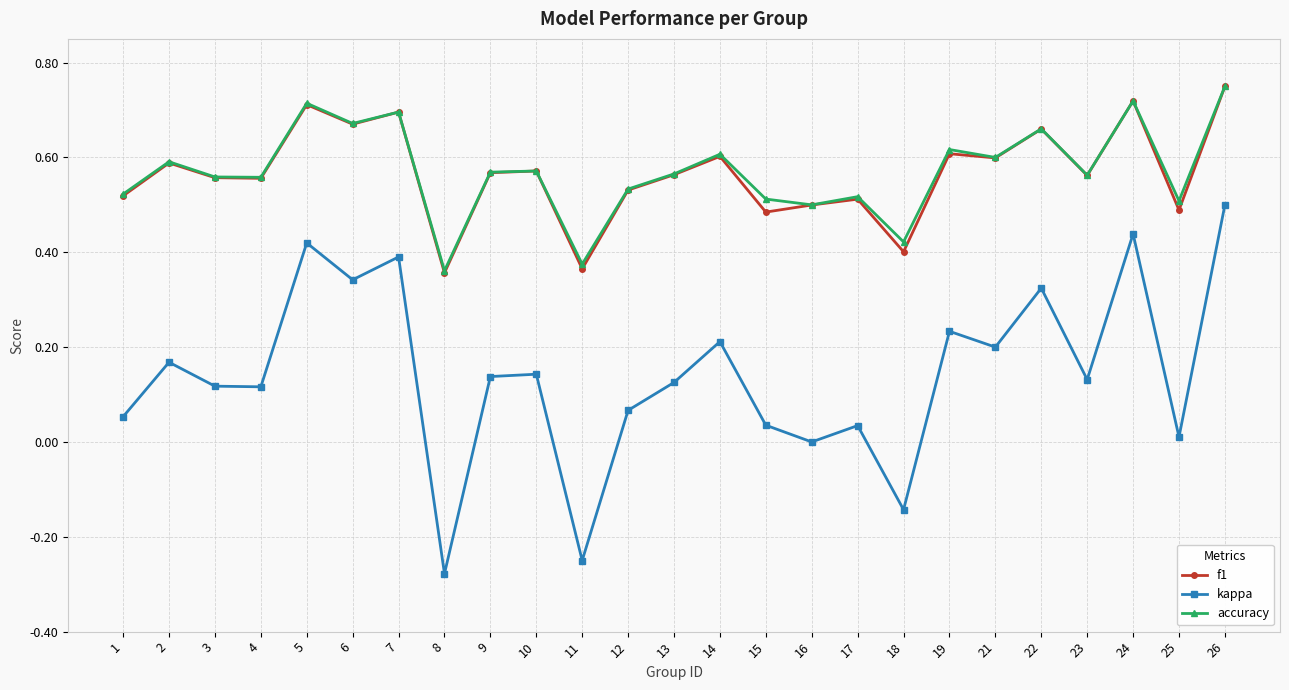

True or false: f1 and kappa intersect in this chart.

False